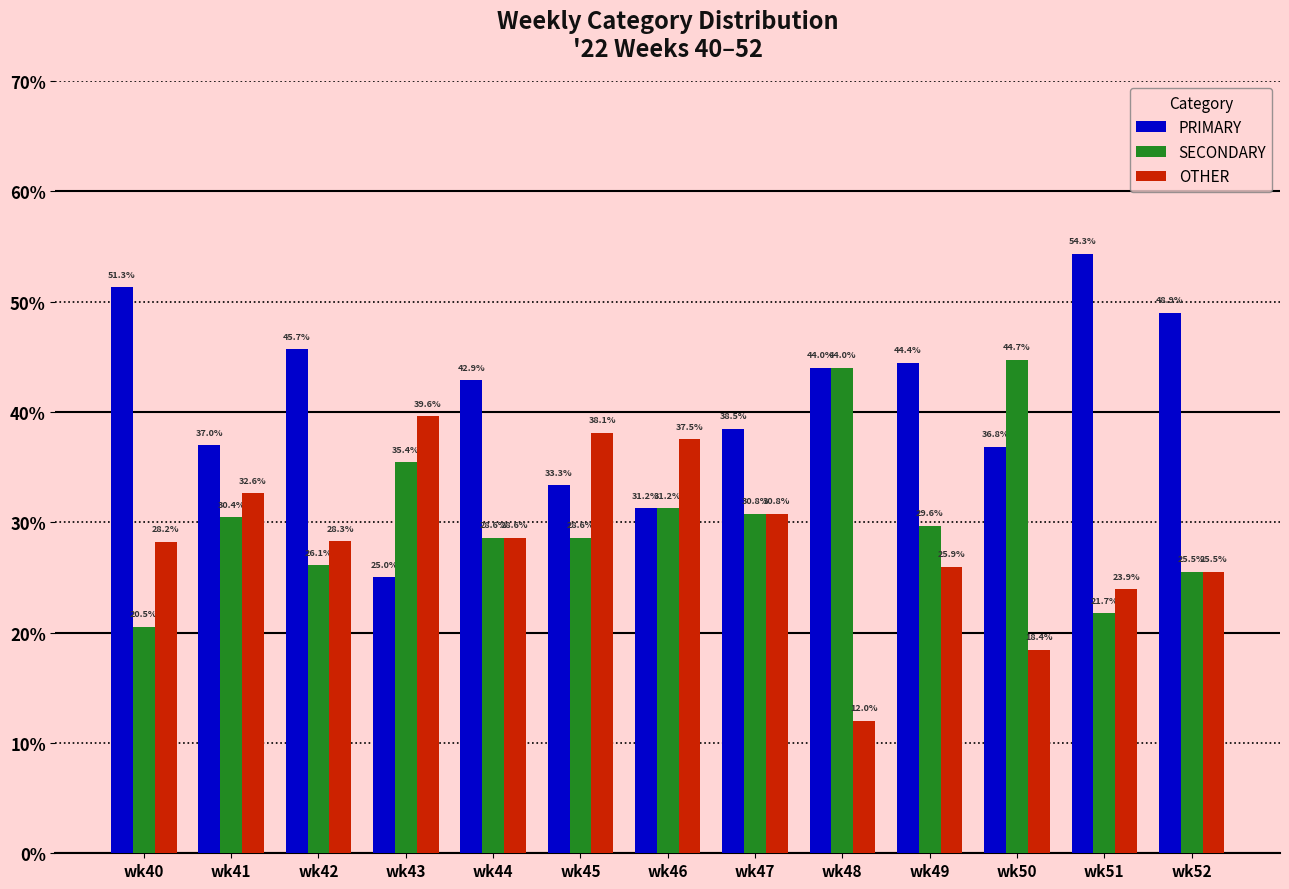

The PRIMARY series shows 89.4 at wk40. True or false?

False